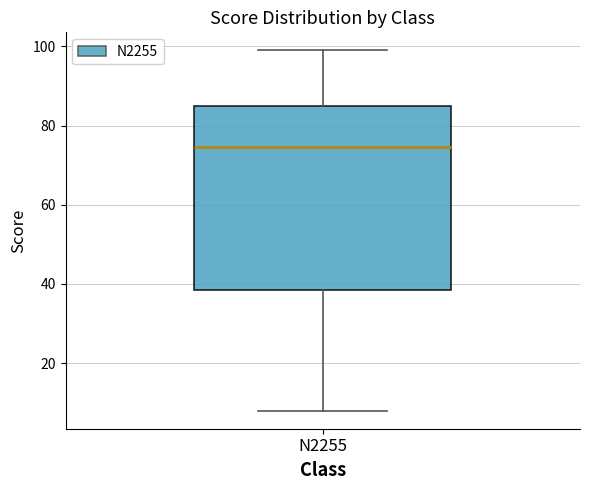

Transcribe this box plot: give where the median line is, the range the box spans, and where the two whiskers end, as read against the y-axis. The values are not printed on the chart, so give them approximately, as read against the axis.

median 74, box 38 to 86, whiskers 8 to 100